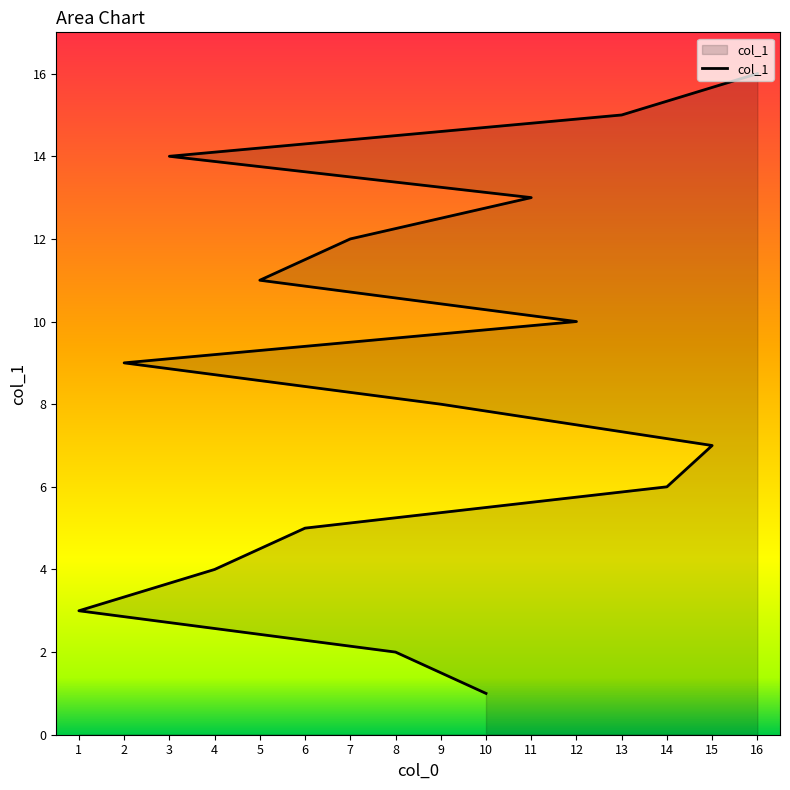

The chart shows a value of 8 at 6. True or false?

False